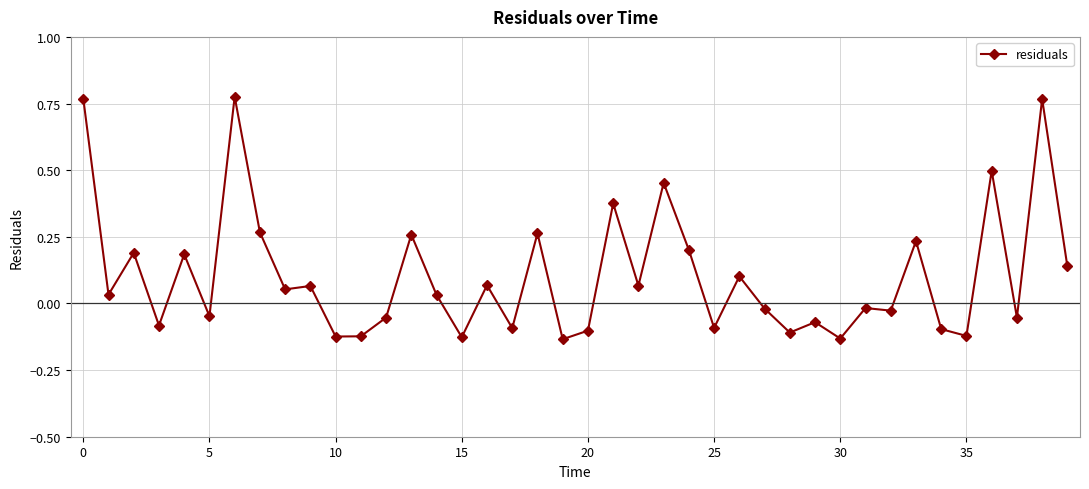

How many categories are shown in the chart?

40